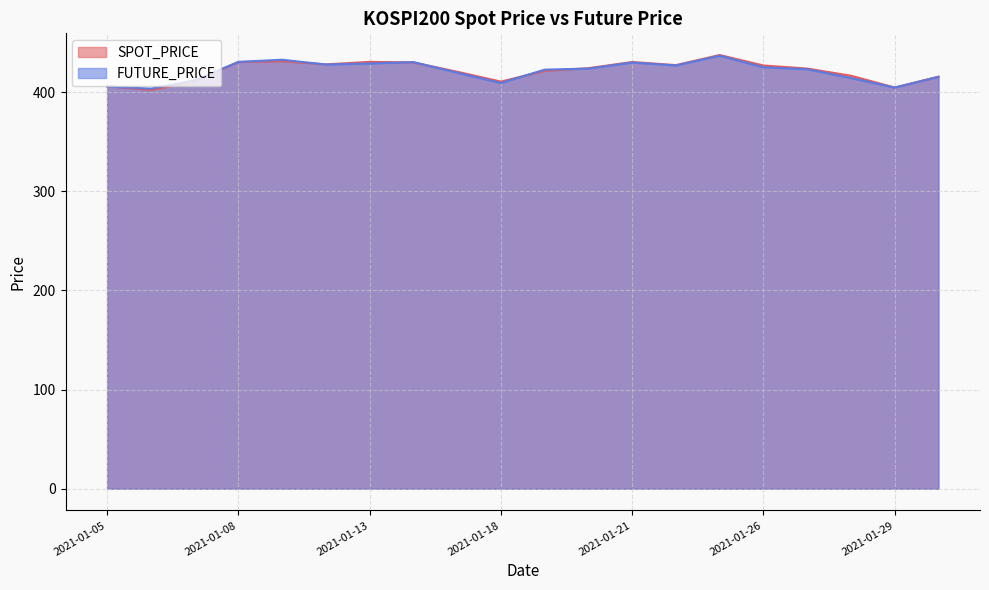

What is the difference between the maximum and second lowest values in the FUTURE_PRICE series?

32.2